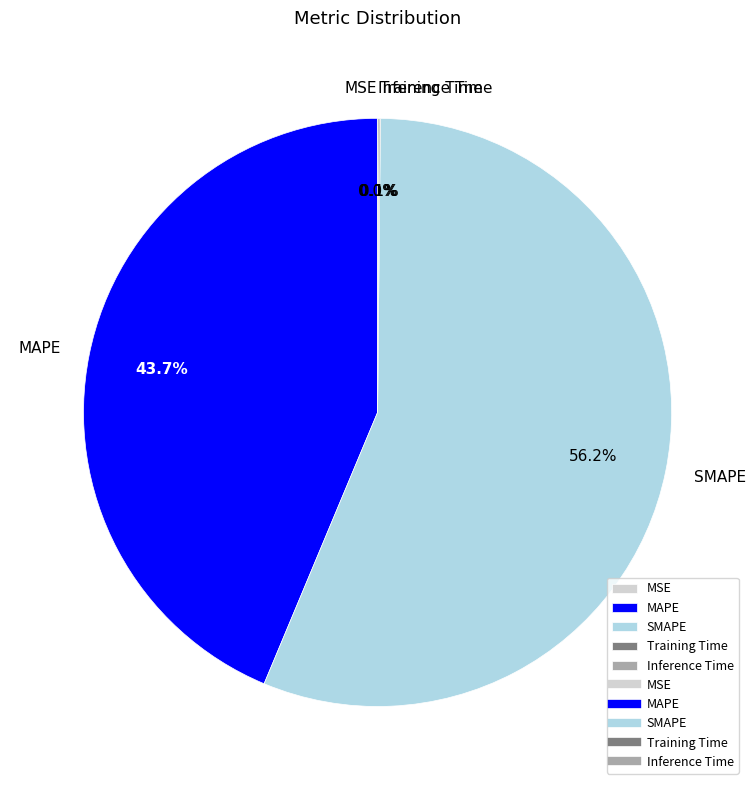

Which slice represents more than half of the pie?

SMAPE